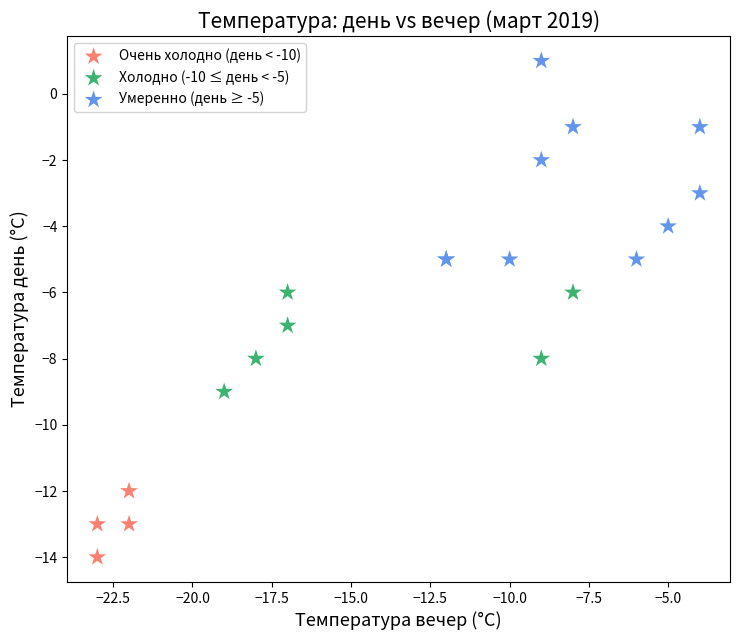

Which series reaches the maximum Y coordinate?

Умеренно (день ≥ -5)